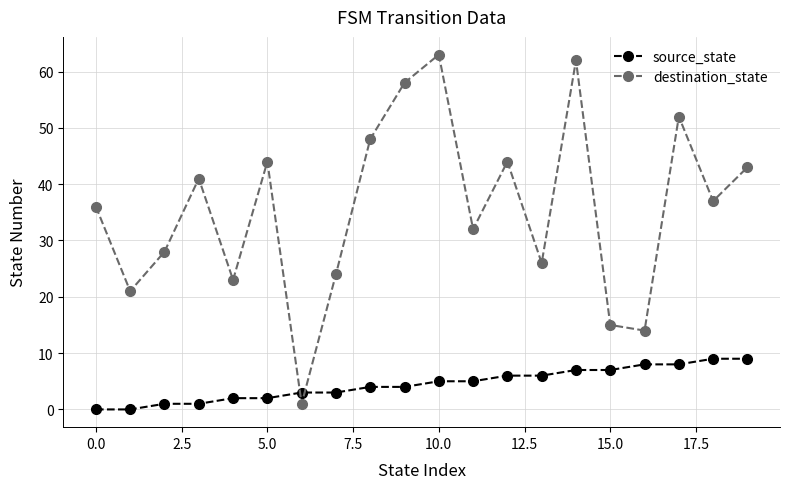

Which series has the widest spread of values?

destination_state